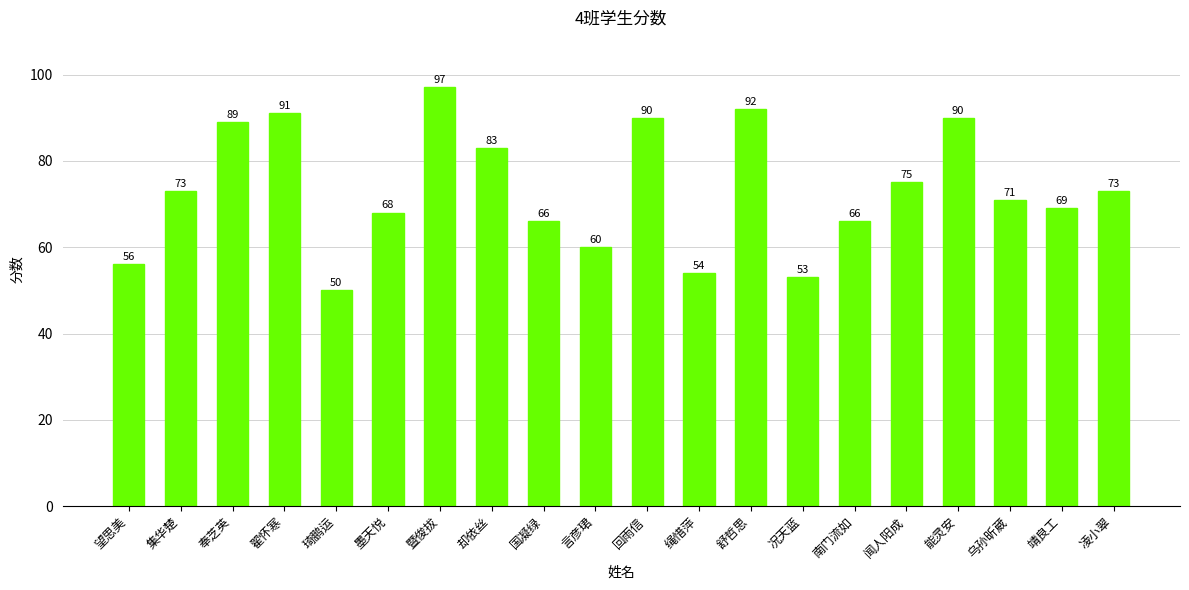

At which category does the chart reach its peak across all series?

暨俊拔